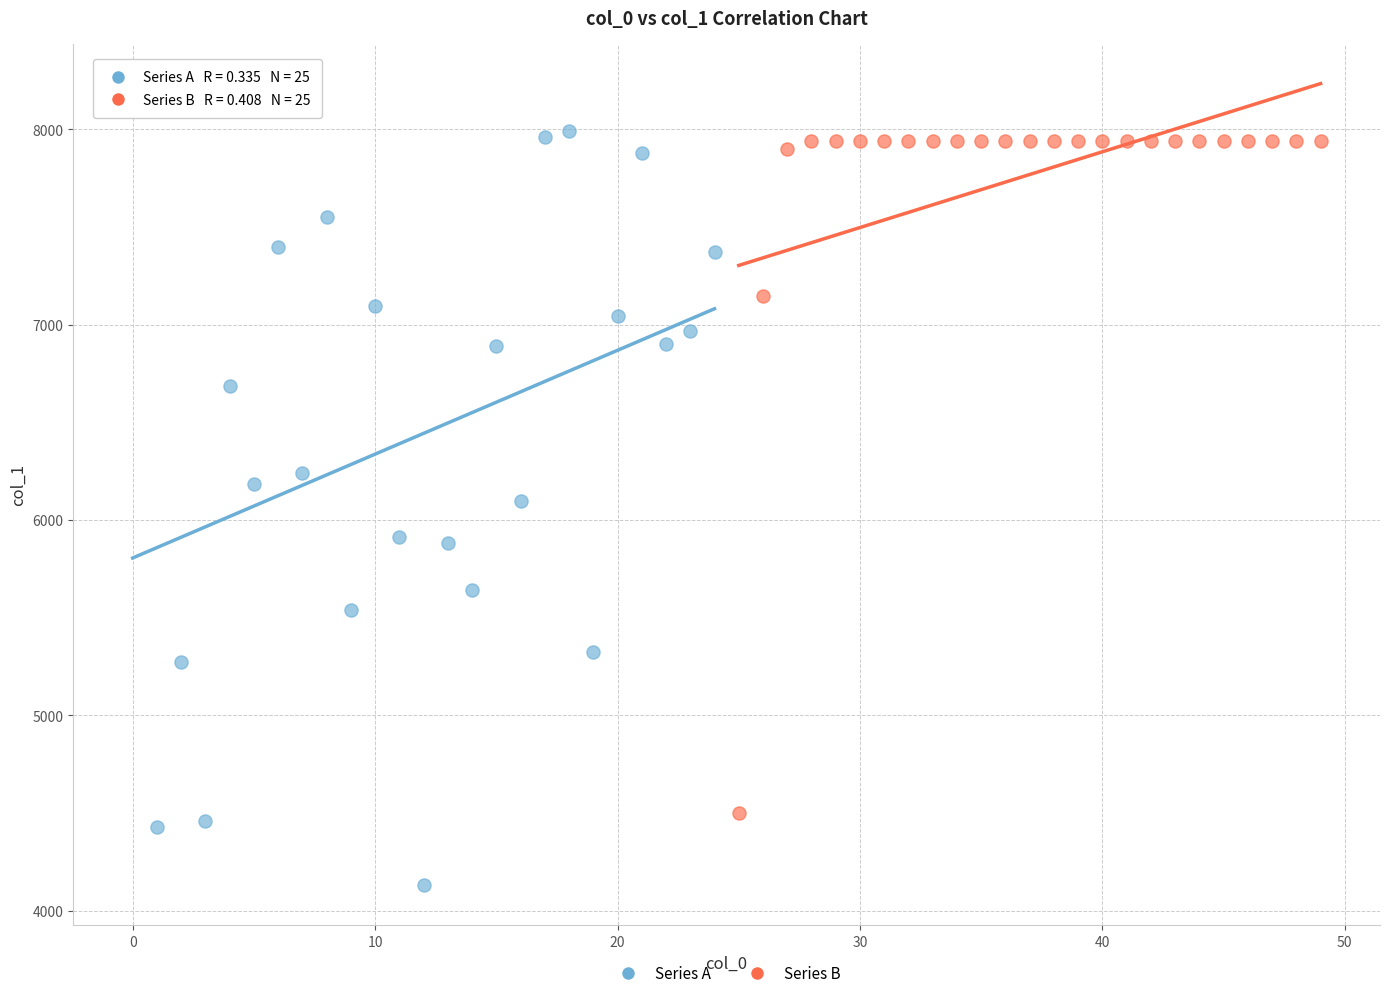

Which series contains the highest Y value?

Series A